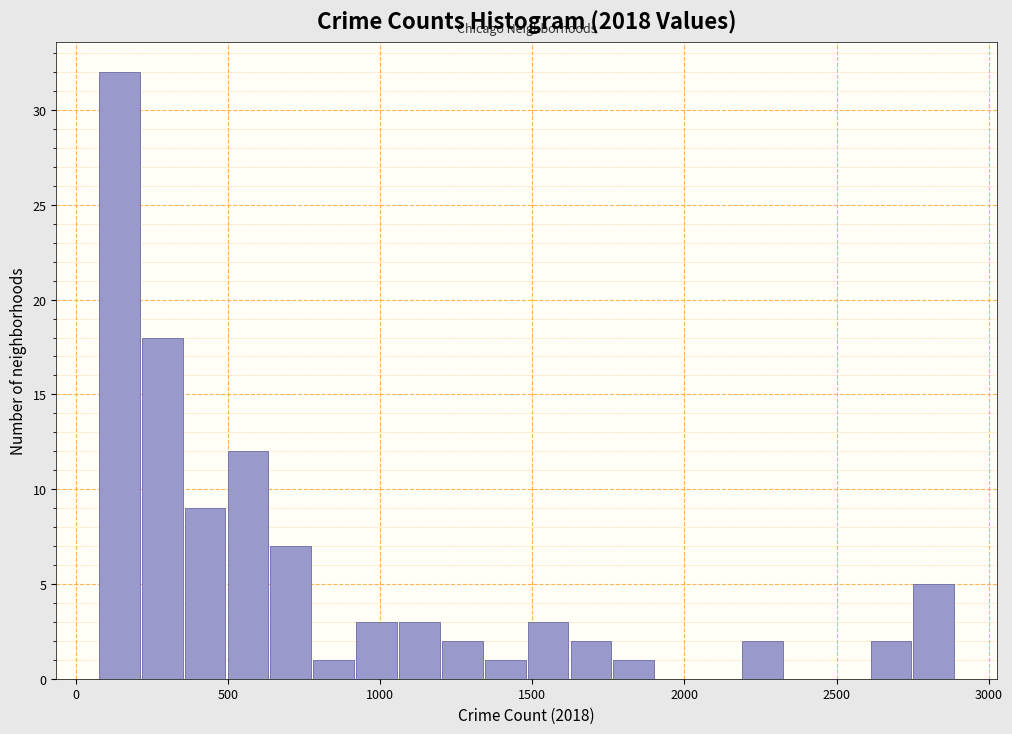

Read against the x-axis, roughly where is the centre of the tallest bar?

150